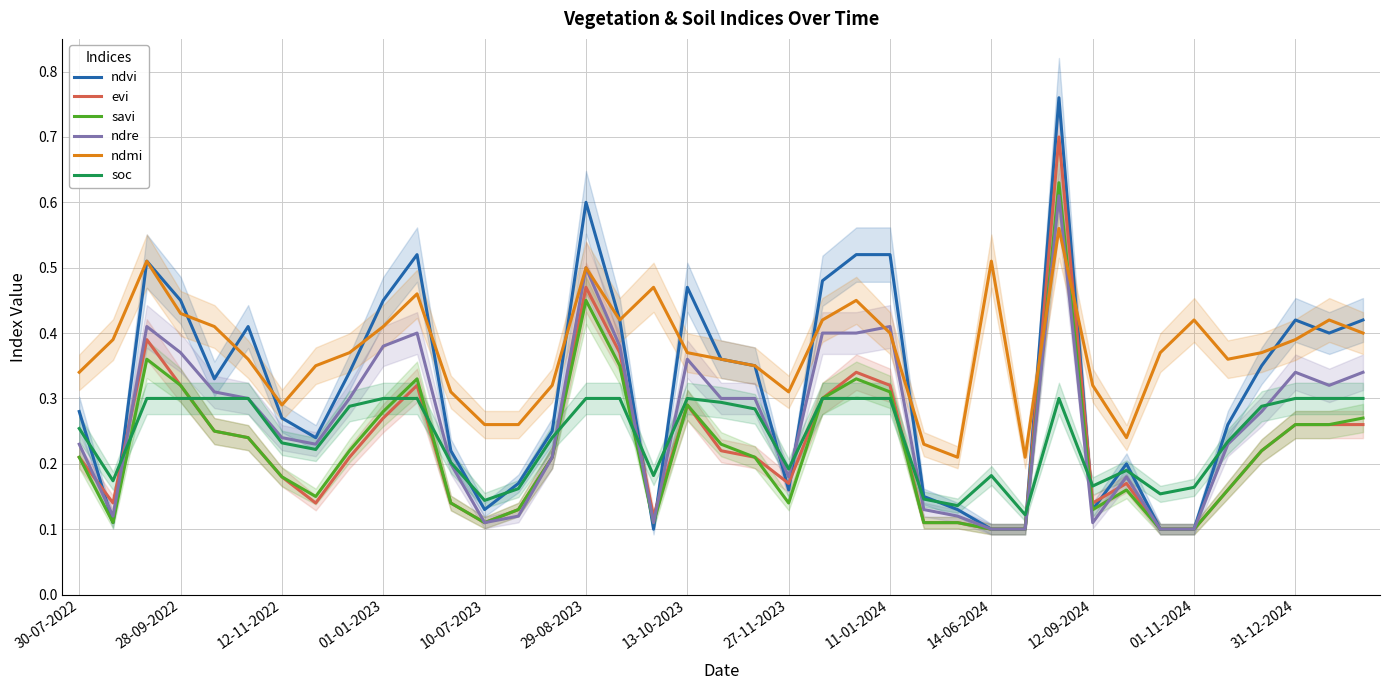

Is the value of evi at 37 greater than the value of ndre at 32?

Yes